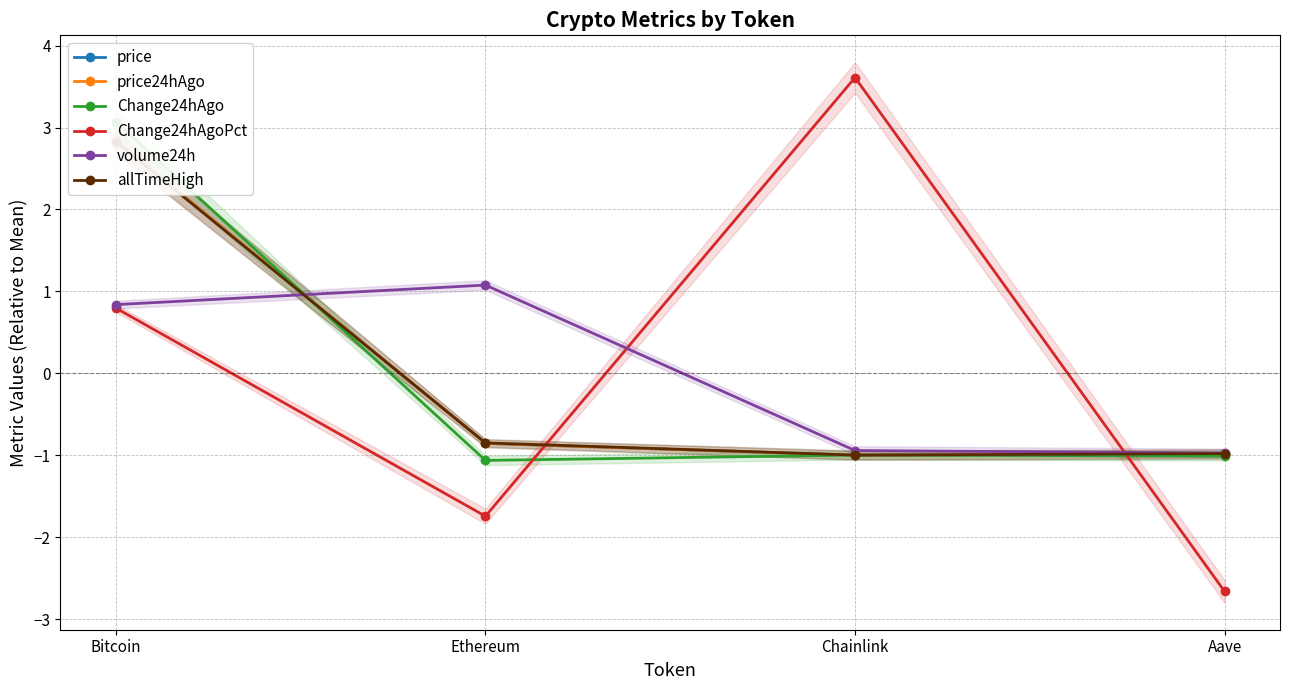

True or false: Change24hAgoPct has more than 2 interior local peaks.

False